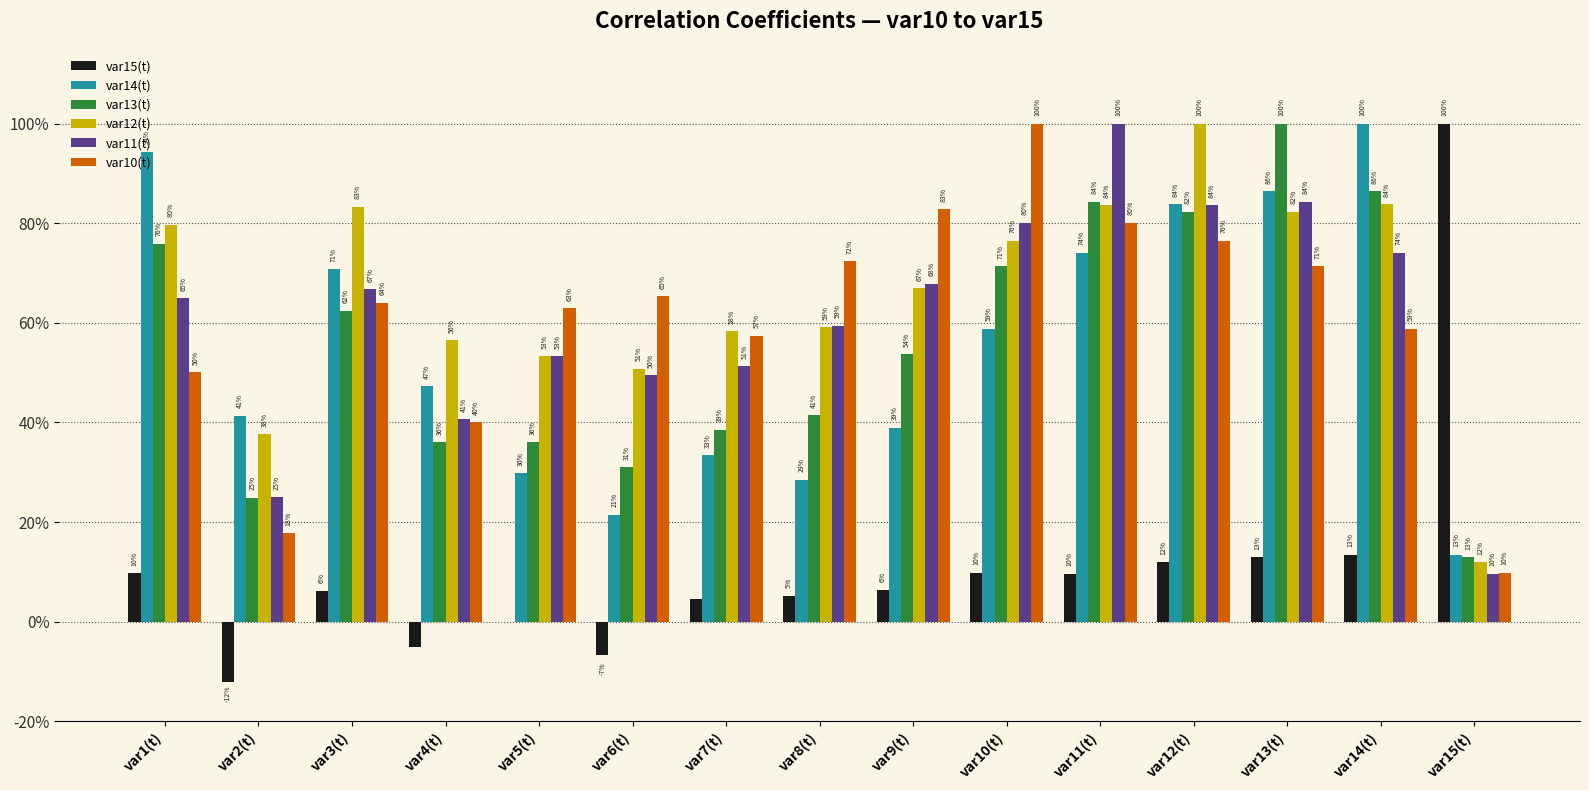

What is the minimum value for var12(t)?

0.1